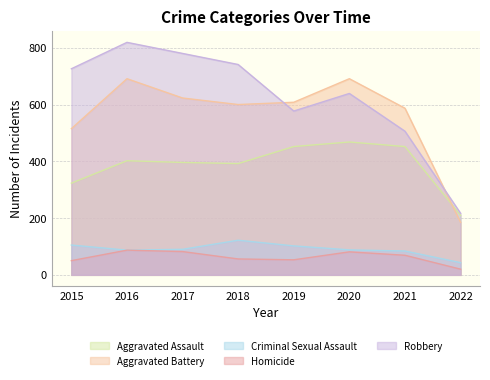

How many lines are shown in the chart?

5